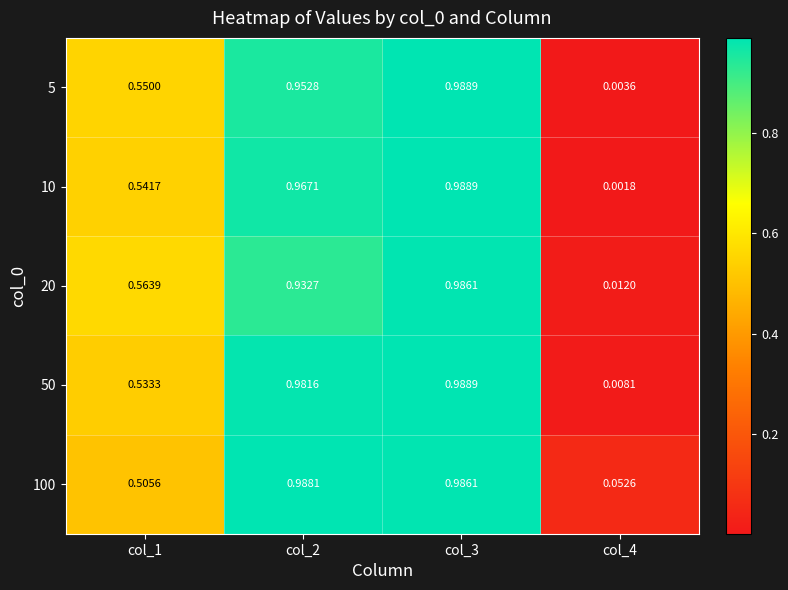

Count the number of data series in this chart.

5